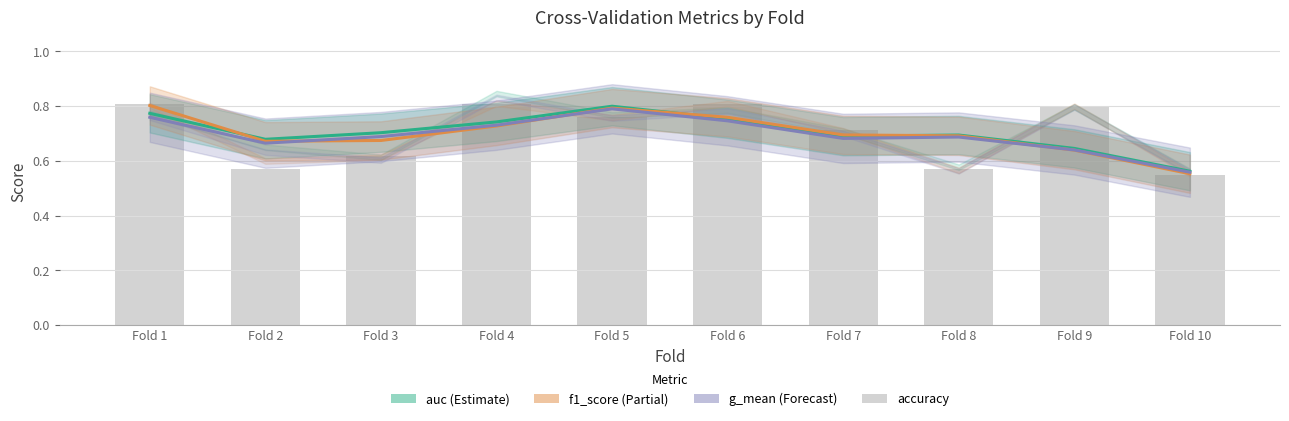

At which category is the sum across all series the highest?

Fold 1